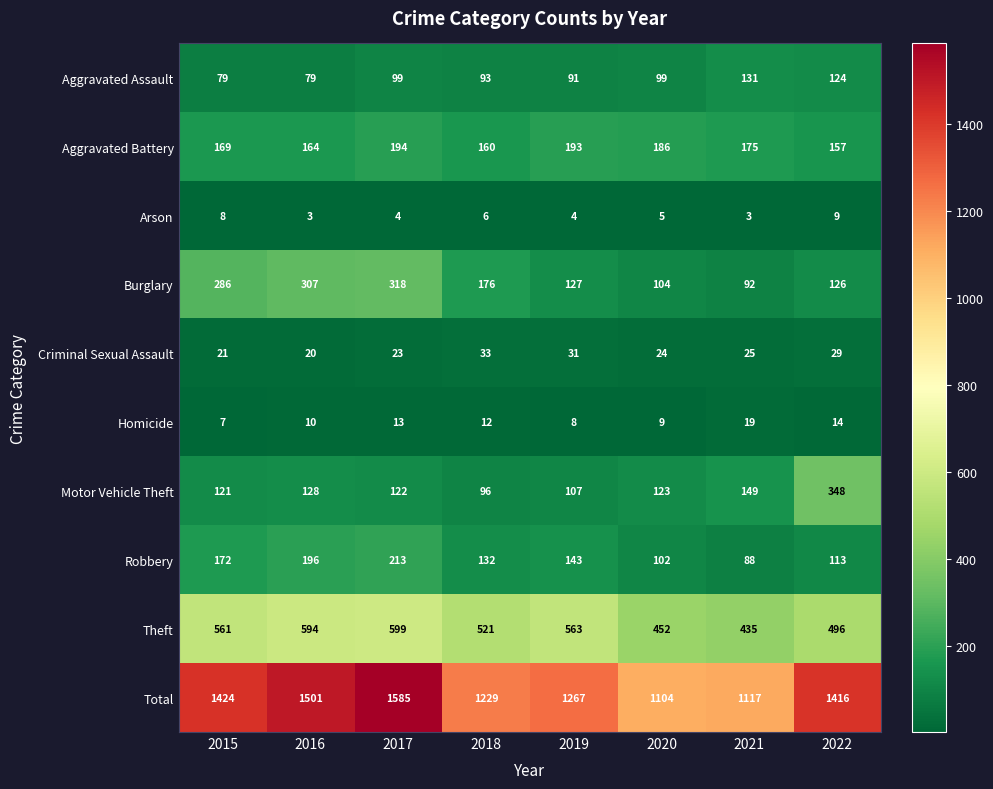

Rank the series by their maximum value, from lowest to highest.

Arson, Homicide, Criminal Sexual Assault, Aggravated Assault, Aggravated Battery, Robbery, Burglary, Motor Vehicle Theft, Theft, Total